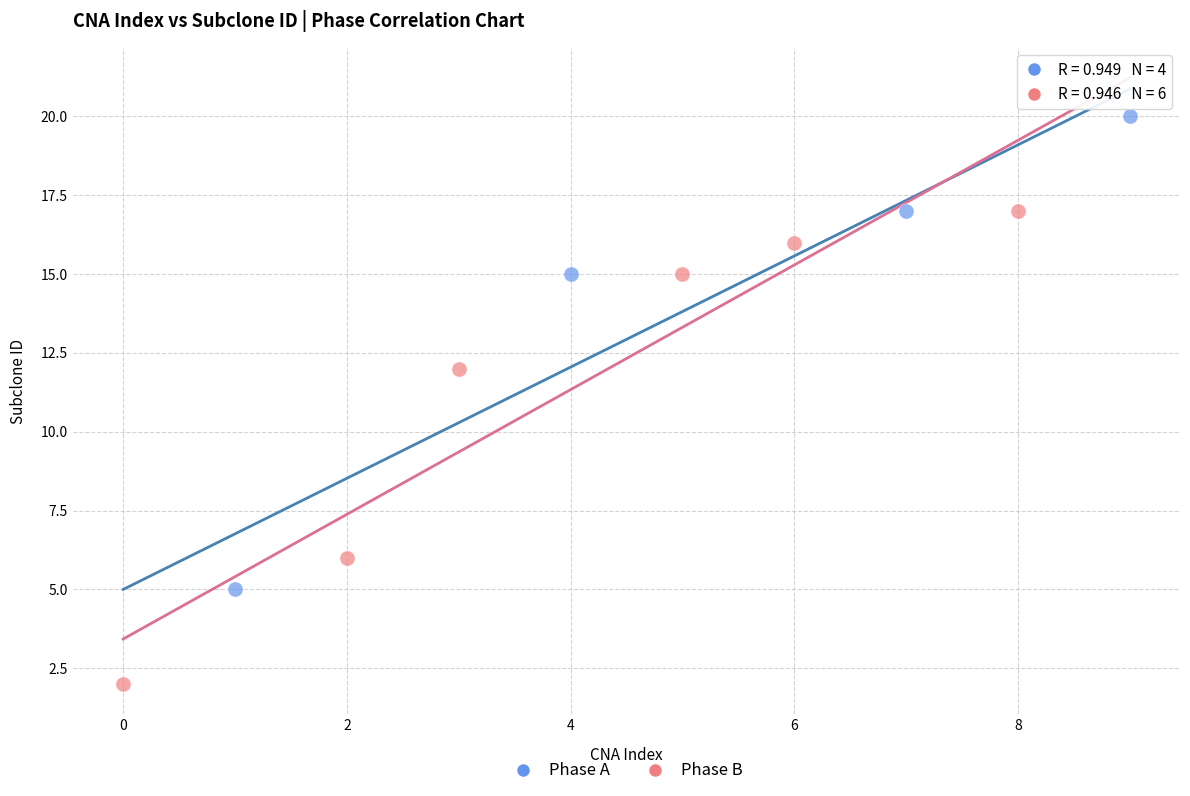

Which series contains the lowest Y value?

Phase B